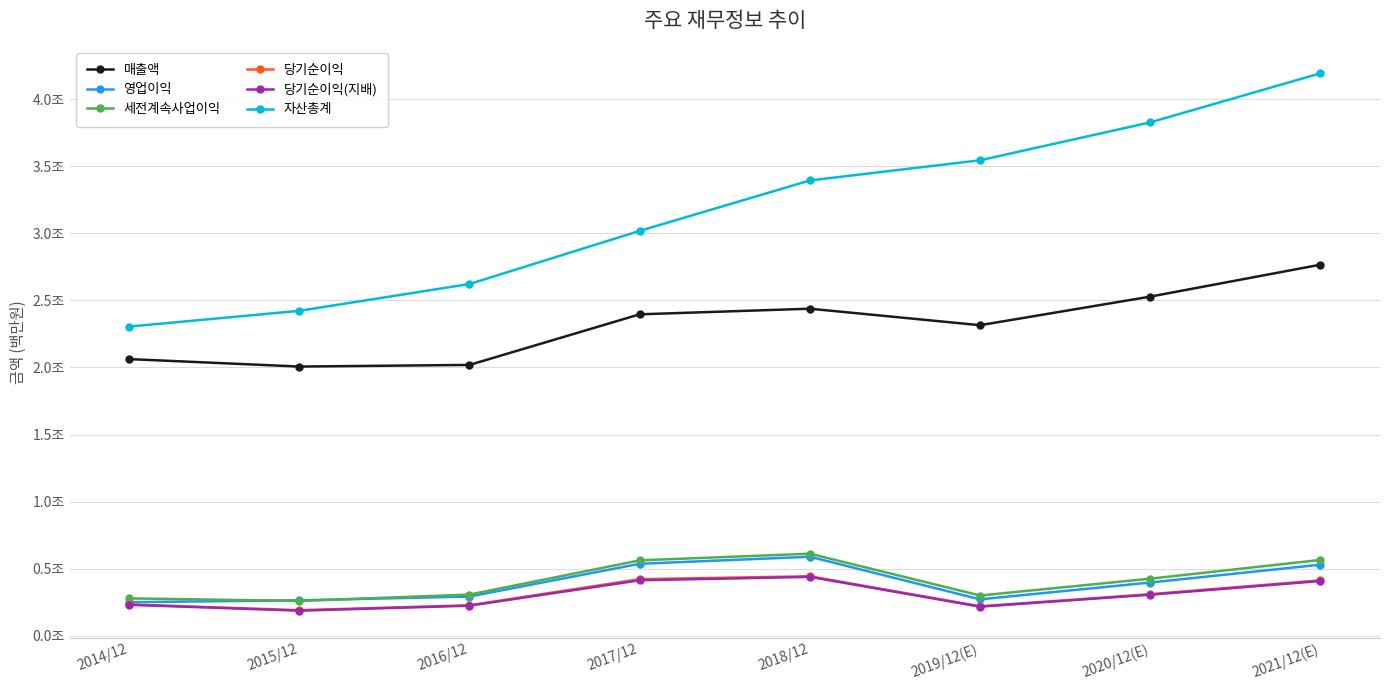

True or false: 영업이익 and 당기순이익(지배) intersect in this chart.

False